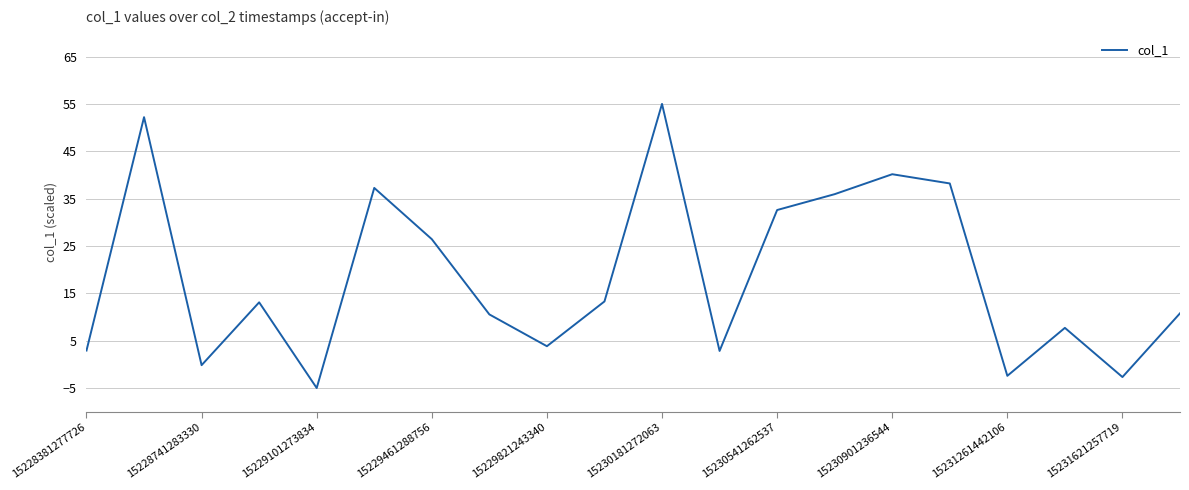

What is the average value?

18.6